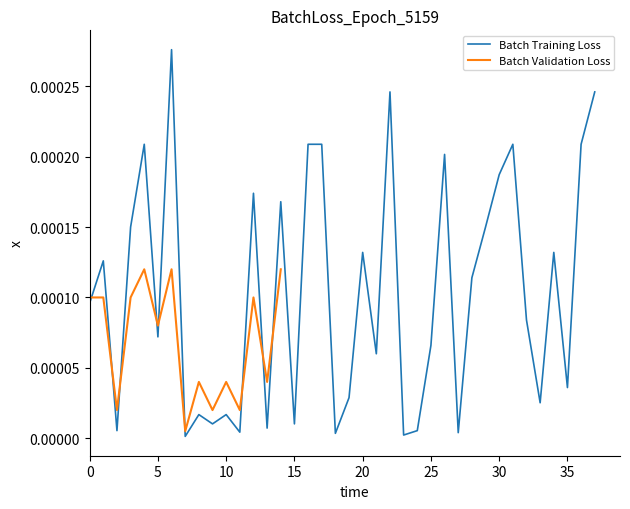

True or false: the data shows 0.0 at 10.

False